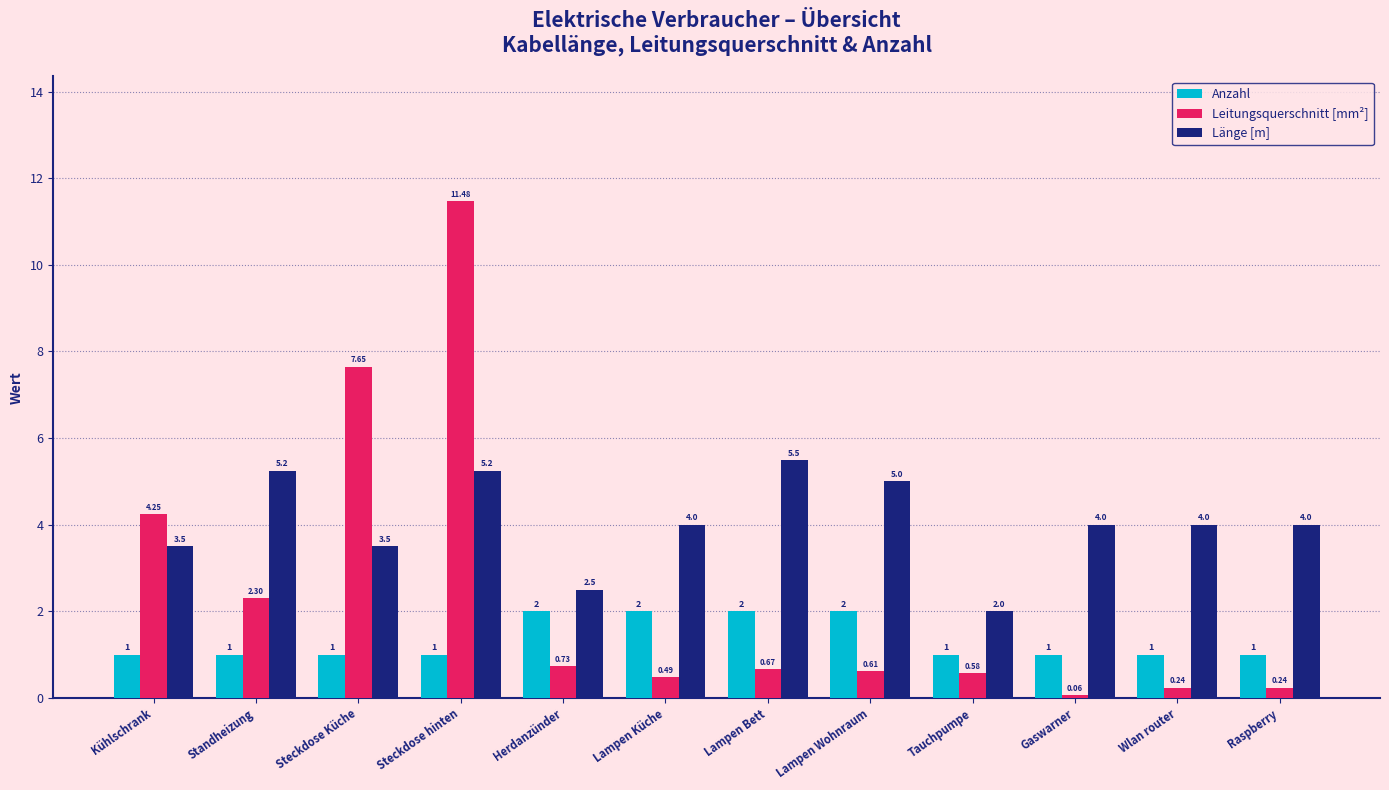

What are all the series names shown in the legend?

Anzahl, Leitungsquerschnitt [mm²], Länge [m]